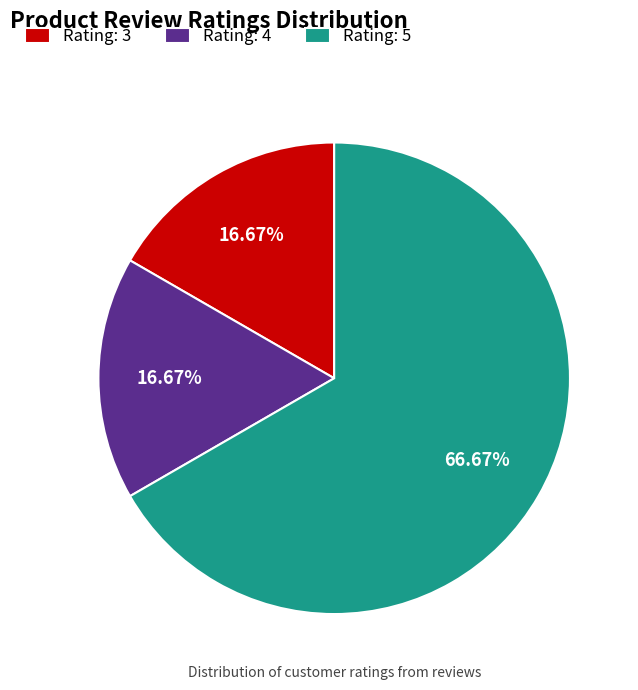

Do Rating: 5 and Rating: 3 together represent more than half of the pie?

Yes